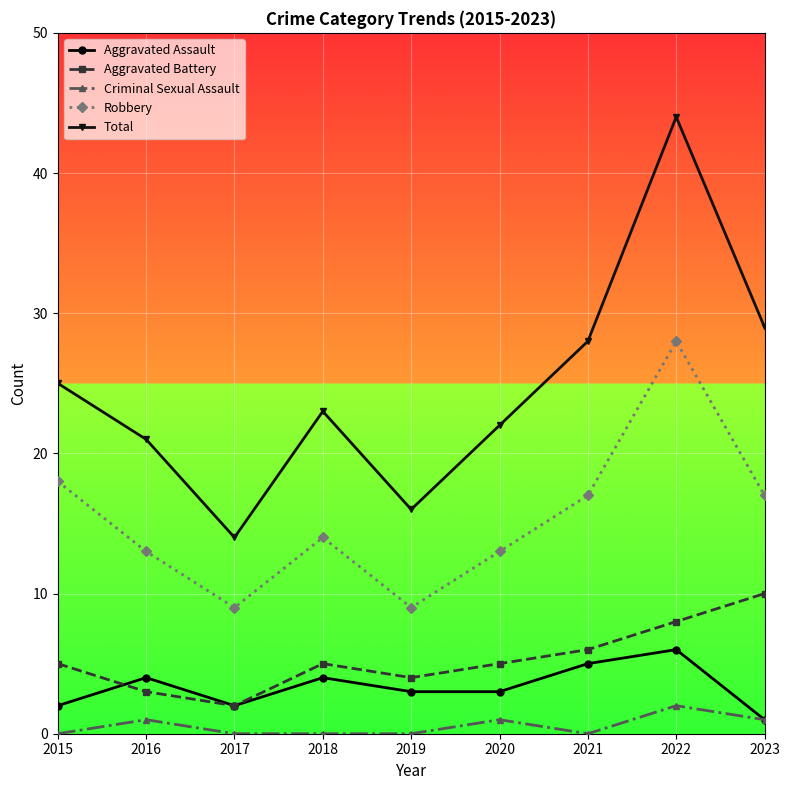

Does the chart have visible grid lines?

Yes